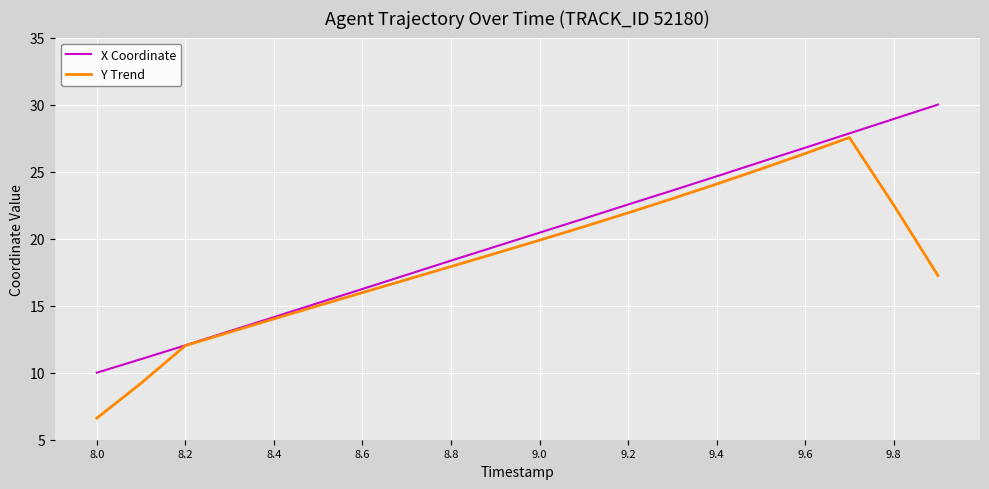

Which series has the largest total across all categories?

X Coordinate